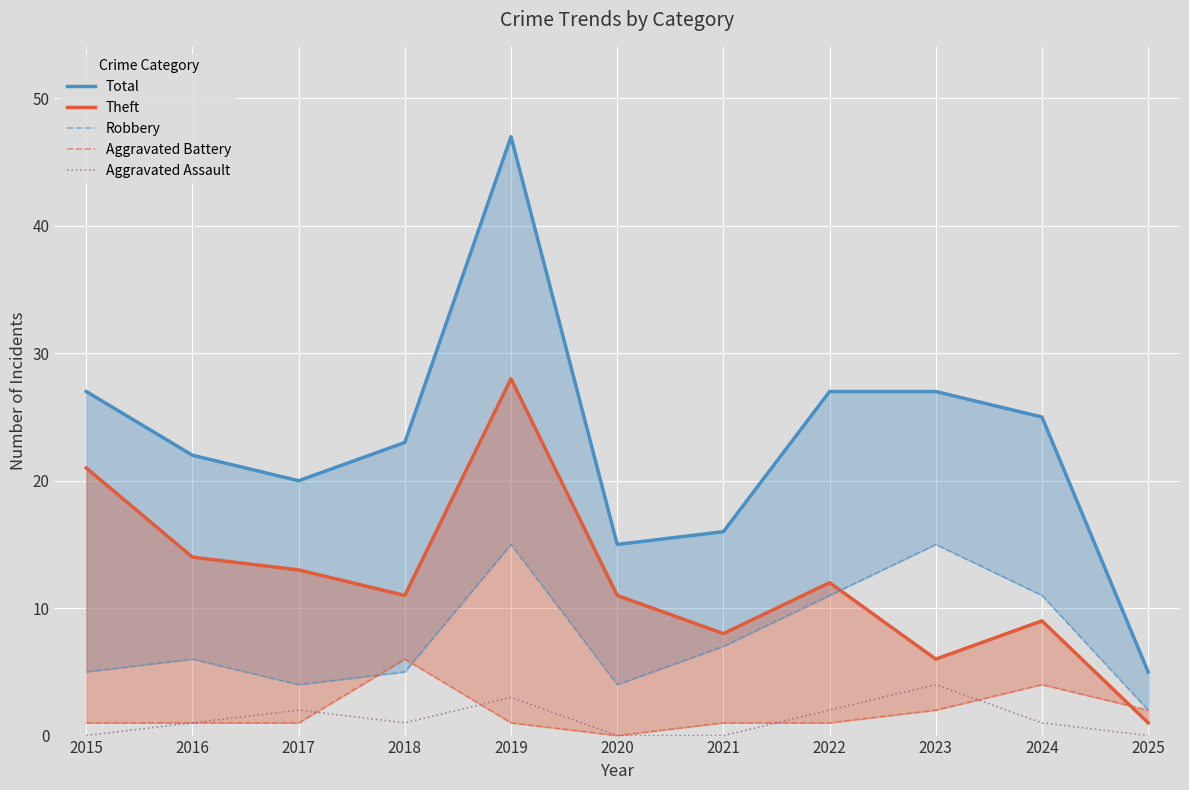

Which series has the widest spread of values?

Total